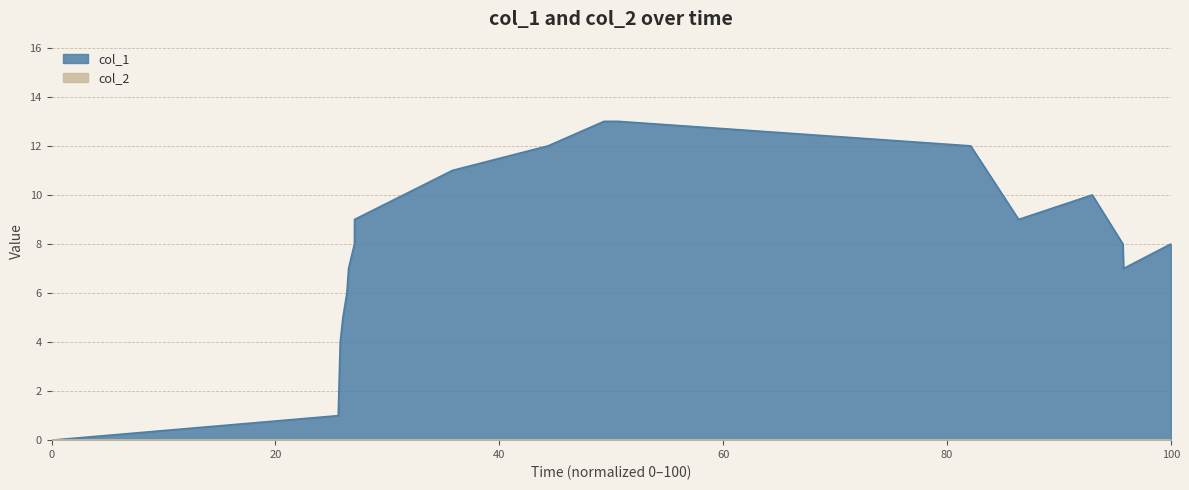

What is the maximum value shown in the chart?

13